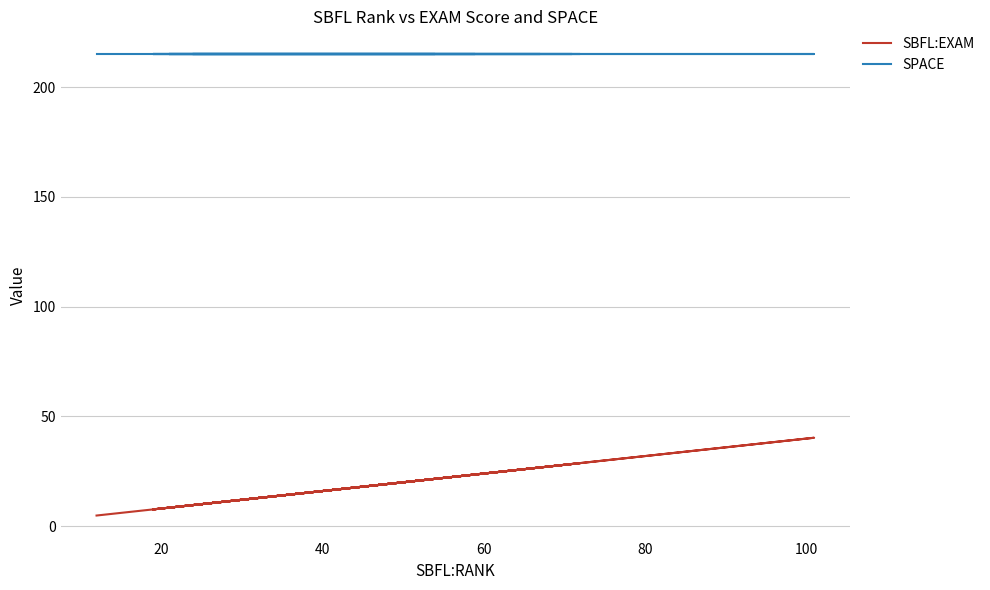

Is it true that SBFL:EXAM equals 39.5 at 9?

False